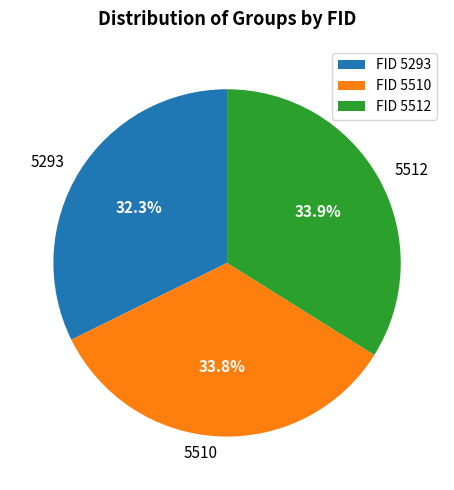

The 5293 slice represents 32% of the pie. True or false?

True